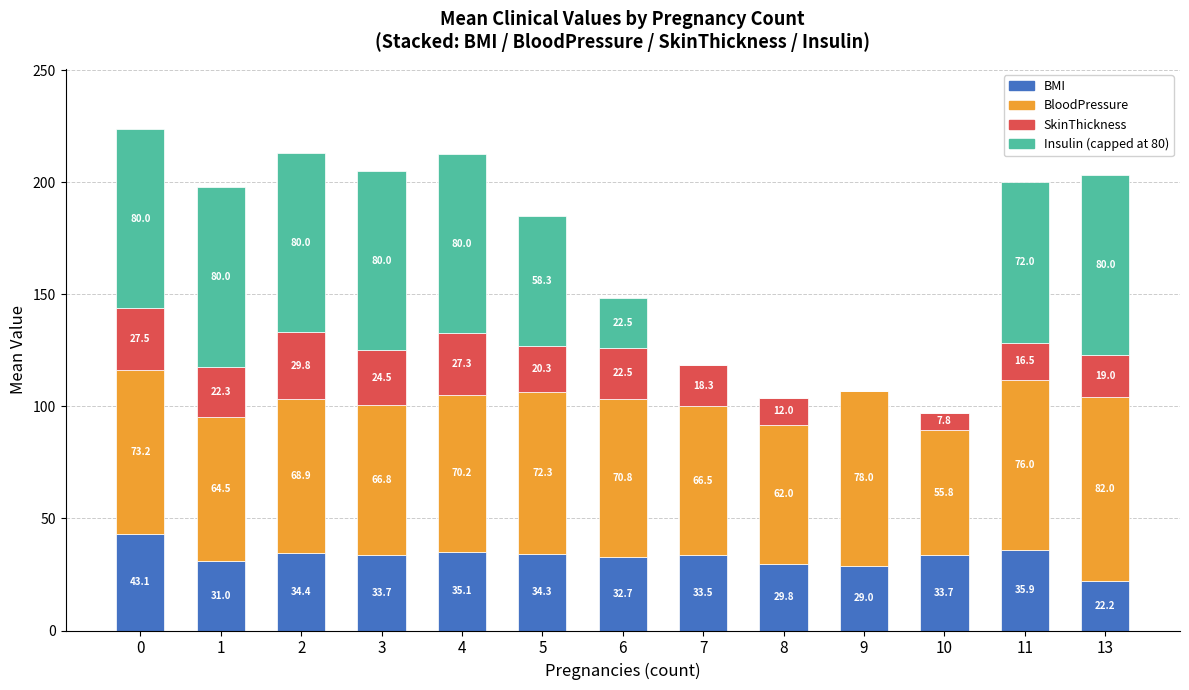

What is the total value across all series at 10?

97.3